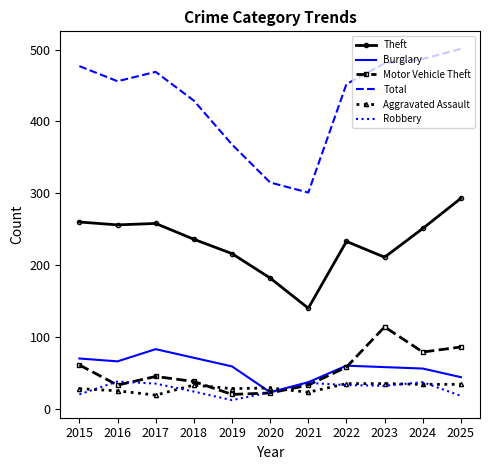

Which category has the highest value in the Burglary series?

2017